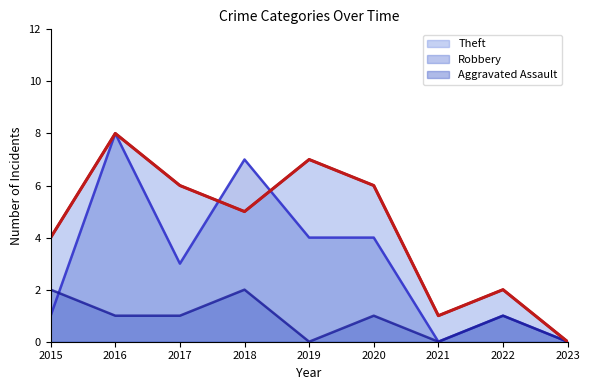

How many times do Robbery and Aggravated Assault cross each other?

1